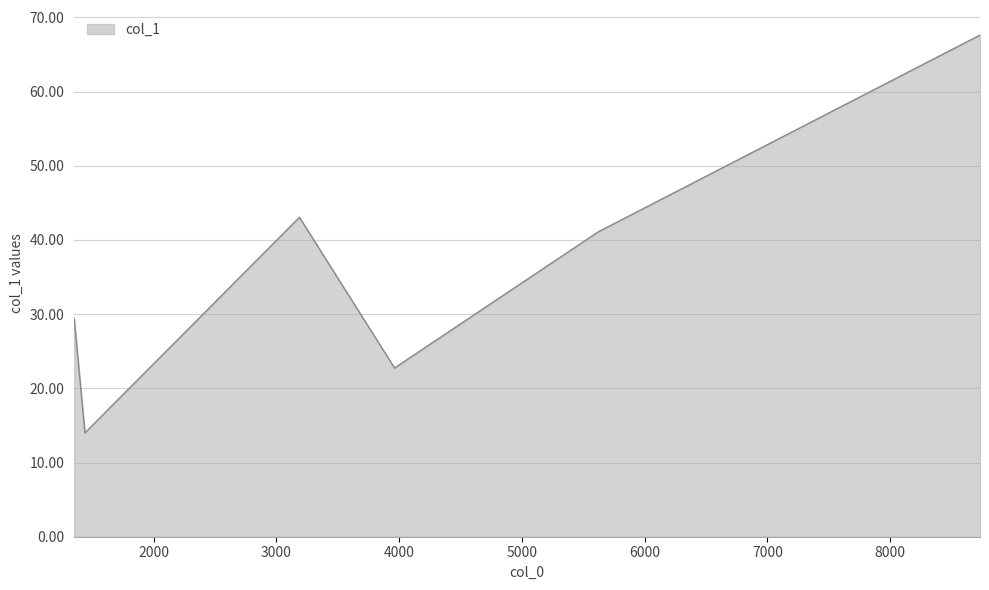

What is the maximum value shown in the chart?

67.6